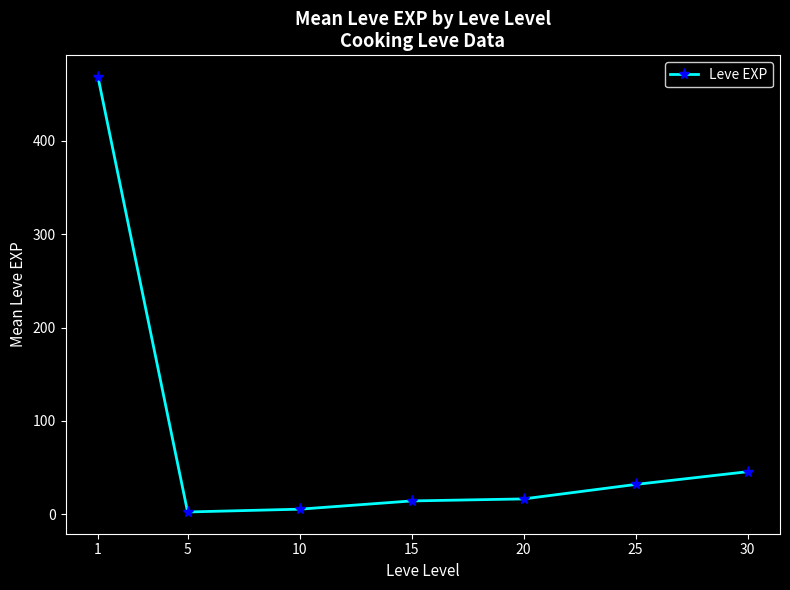

What is the maximum value shown in the chart?

468.5